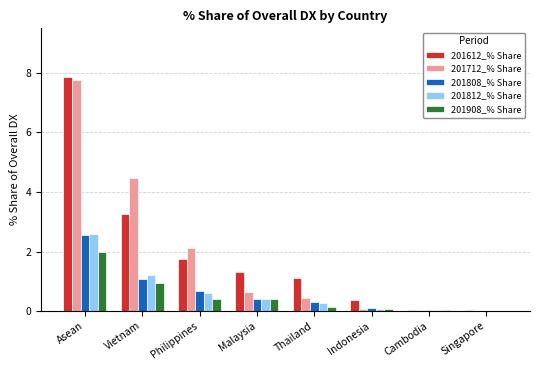

Is it true that 201812_% Share equals 2.0 at Vietnam?

False